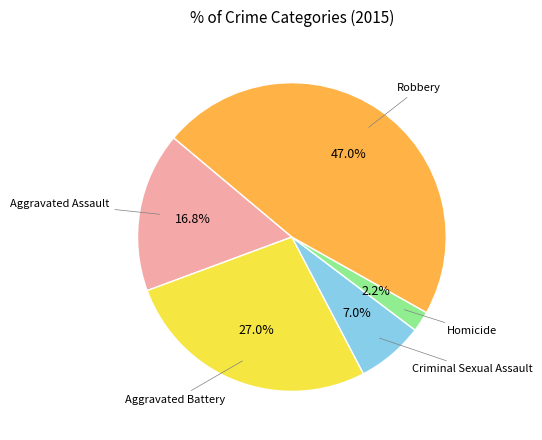

Is there a majority slice in this chart?

No